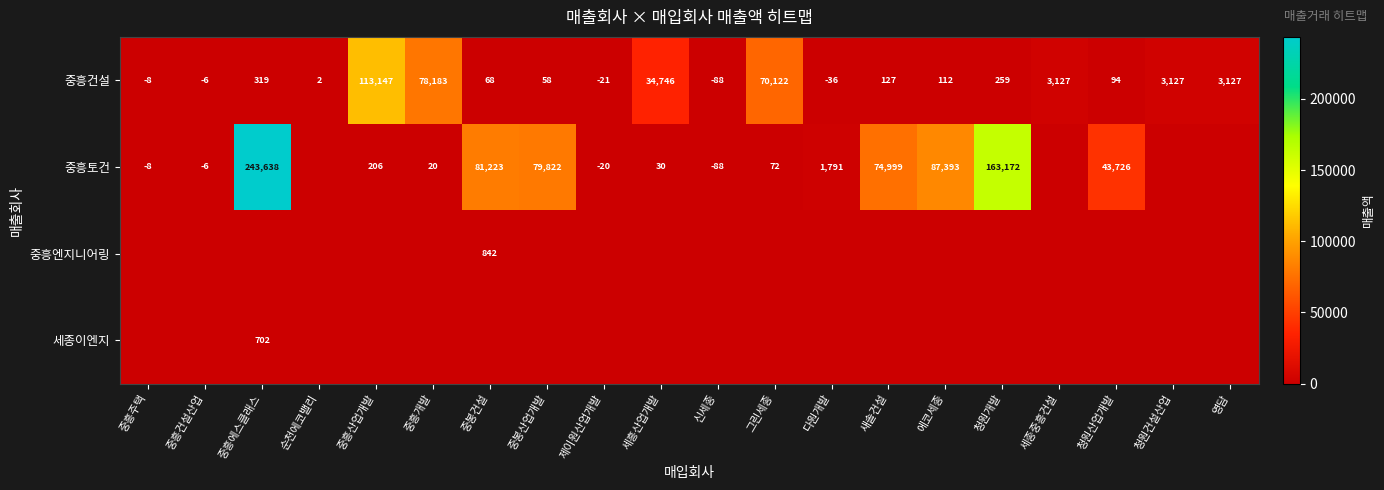

What is the maximum value for 중흥건설?

113147